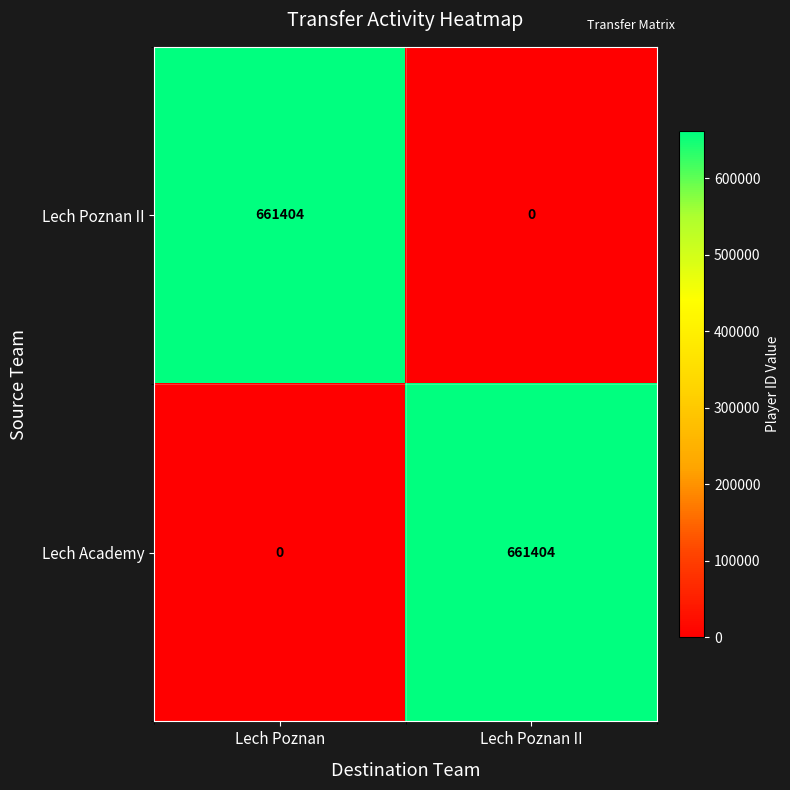

The Lech Academy series shows 315426 at Lech Poznan. True or false?

False